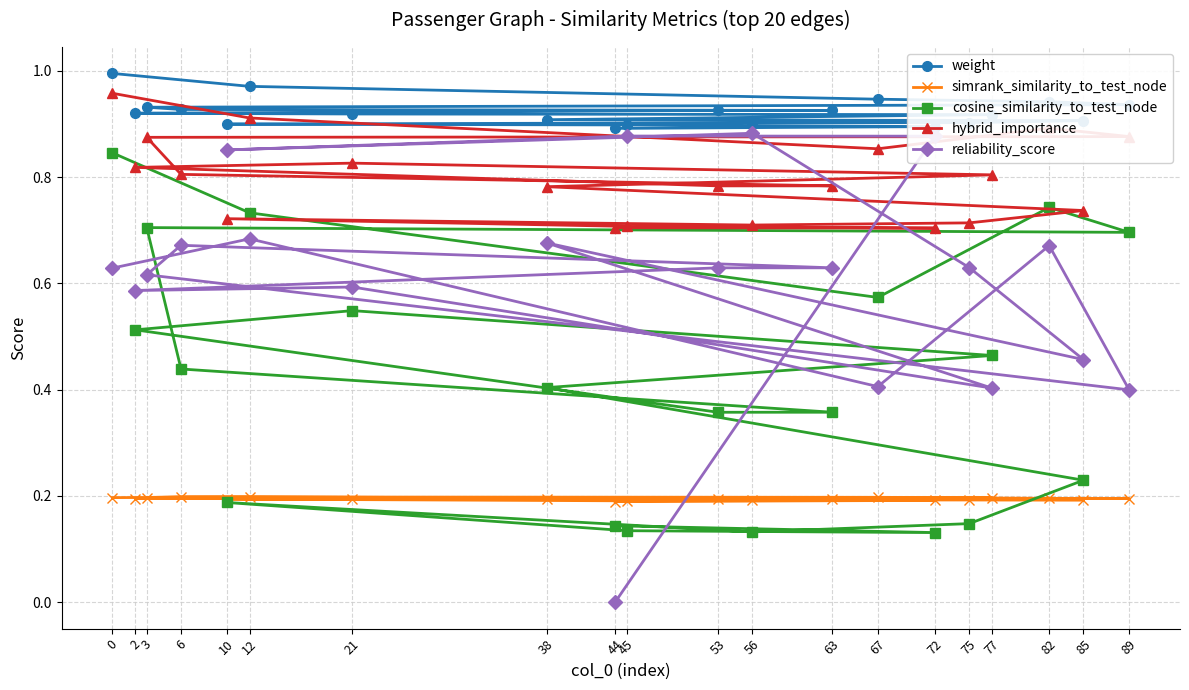

True or false: simrank_similarity_to_test_node and weight intersect in this chart.

False